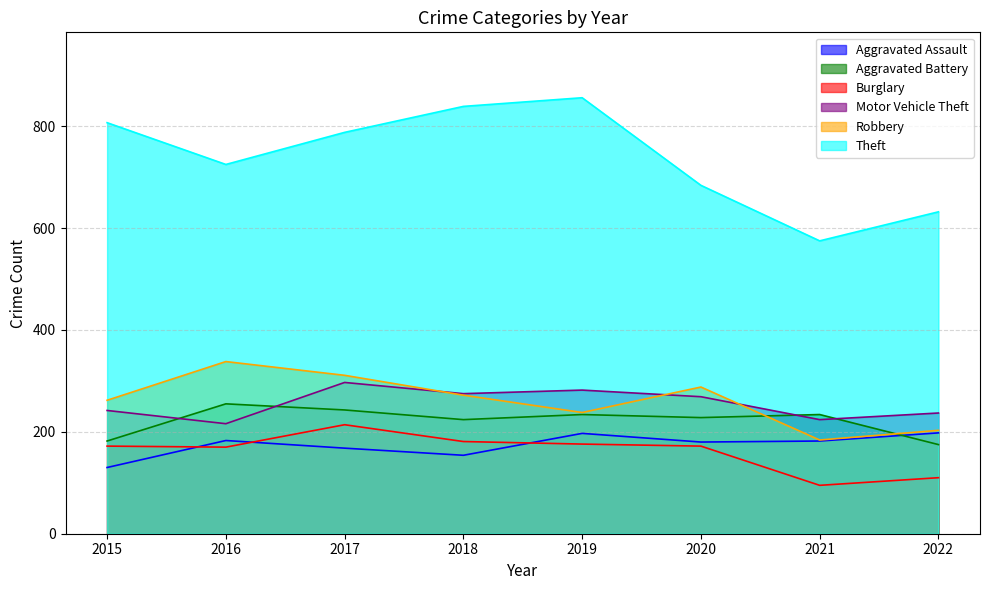

Where is Robbery nearest to the value 261?

2015